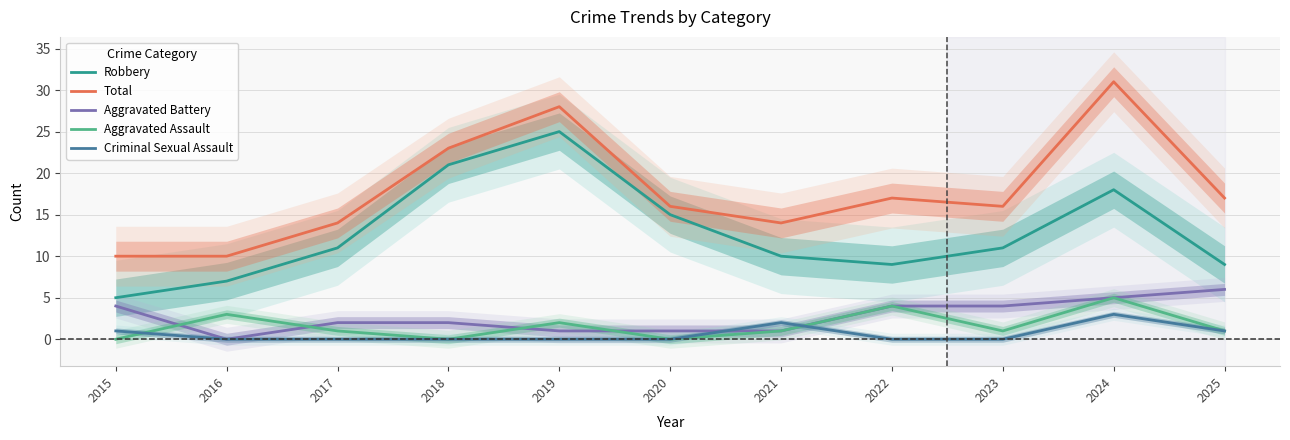

Count the number of categories in the chart.

11